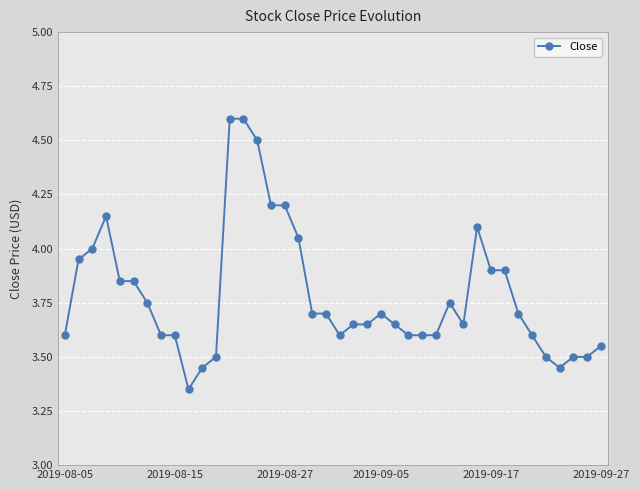

What is the maximum value shown in the chart?

4.6